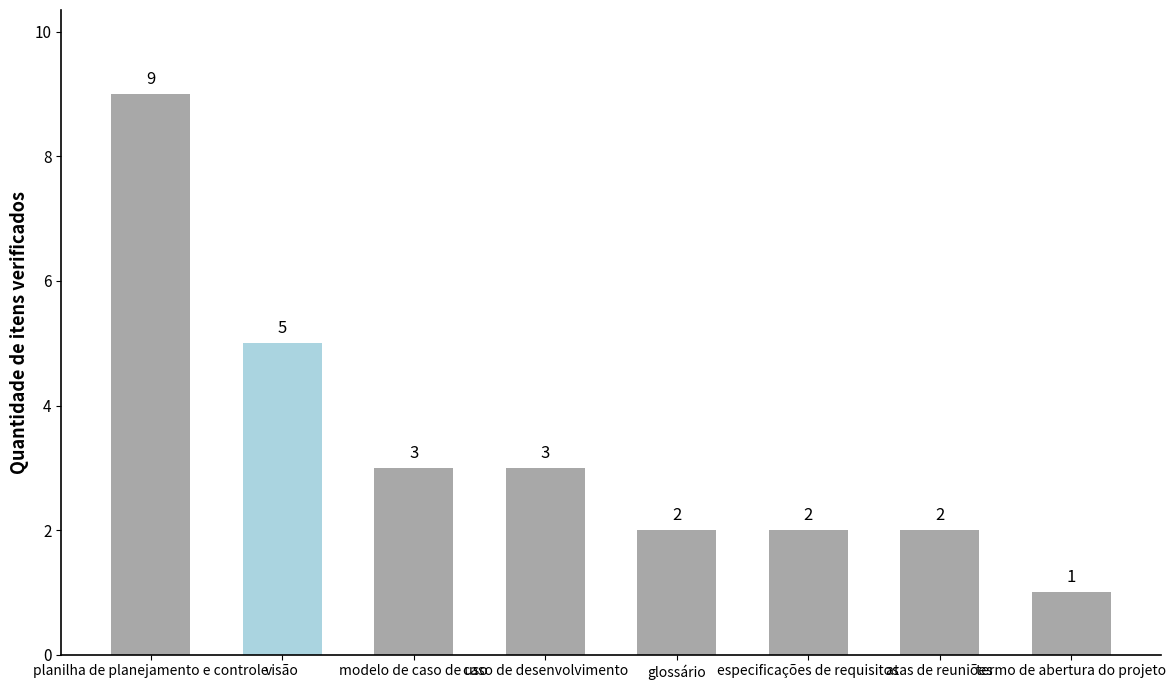

True or false: the data shows 5 at modelo de caso de uso.

False